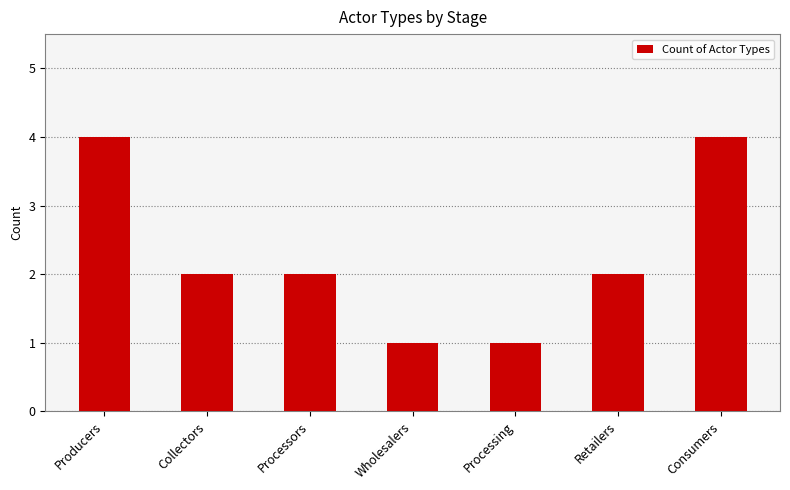

Are the bars grouped side by side (vs. stacked)?

No